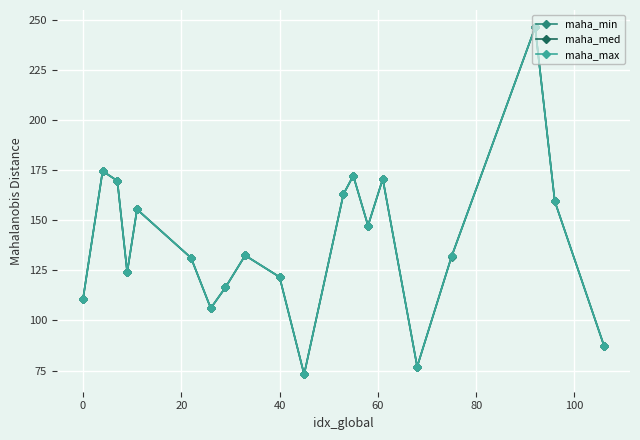

Count the number of data series in this chart.

3